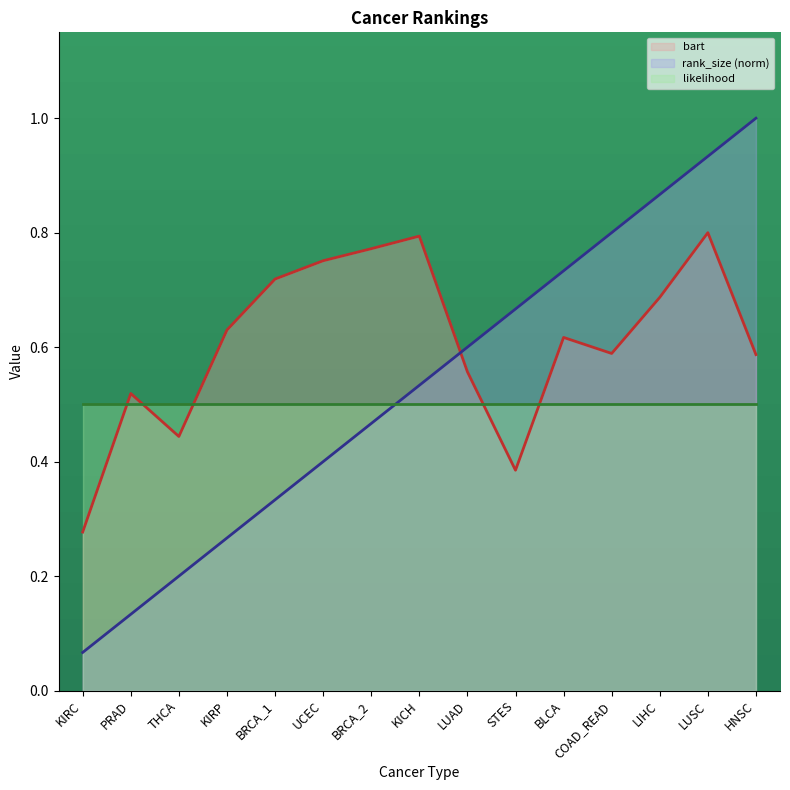

What is the highest value of the rank_size series?

1.0